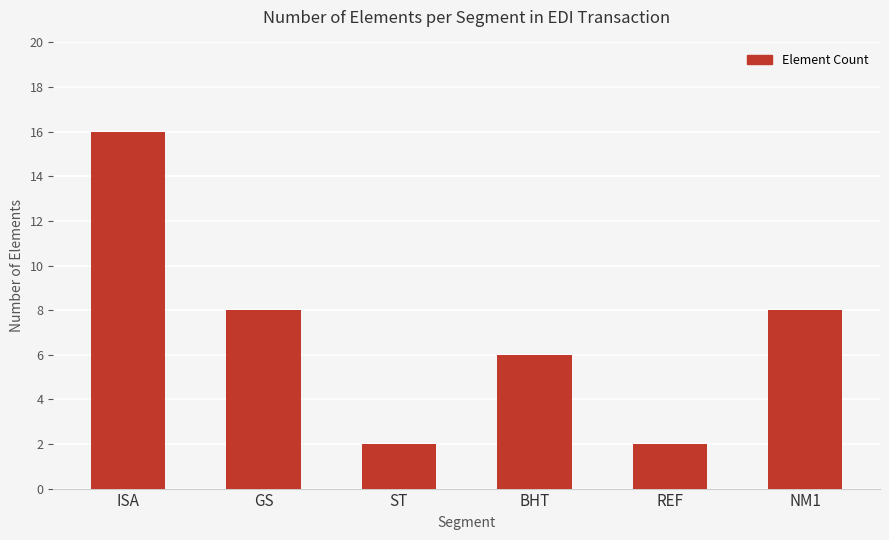

Reading left to right, what are all the values shown in this chart?

16	8	2	6	2	8